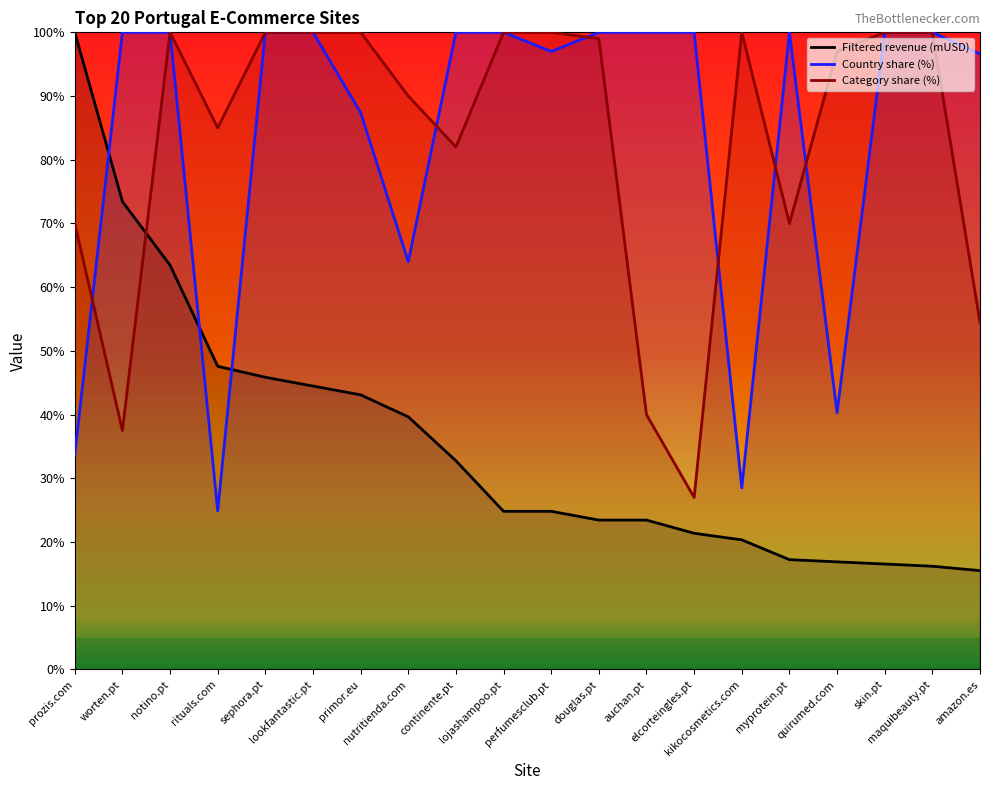

The value of Category share (%) at elcorteingles.pt is 18.2. True or false?

False